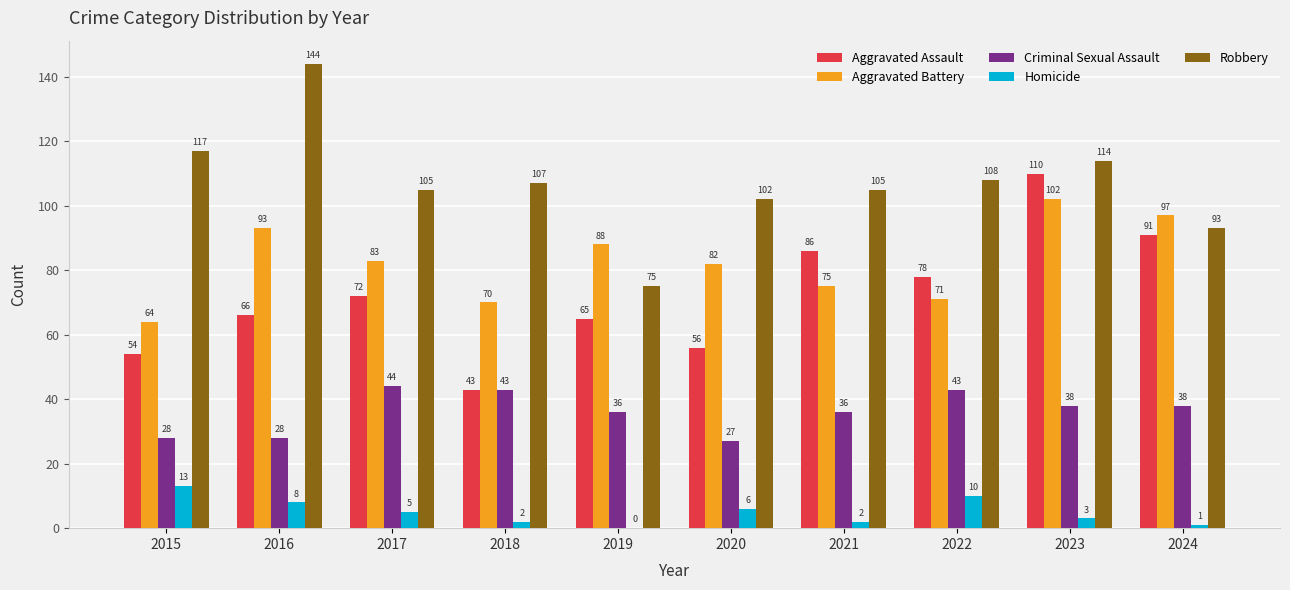

Is it true that Aggravated Assault equals 42 at 2016?

False